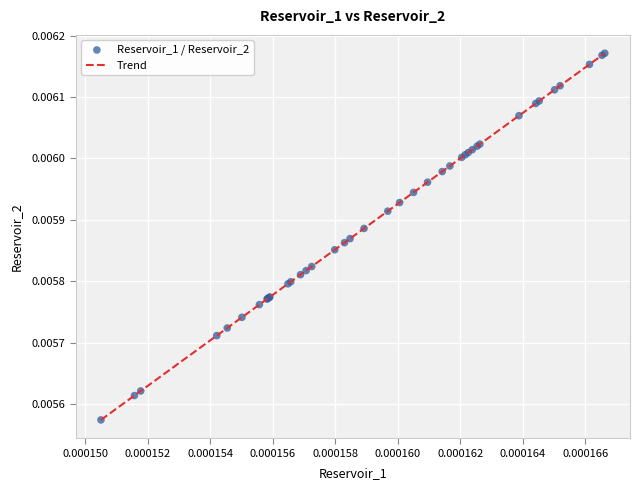

How many lines are shown in the chart?

1